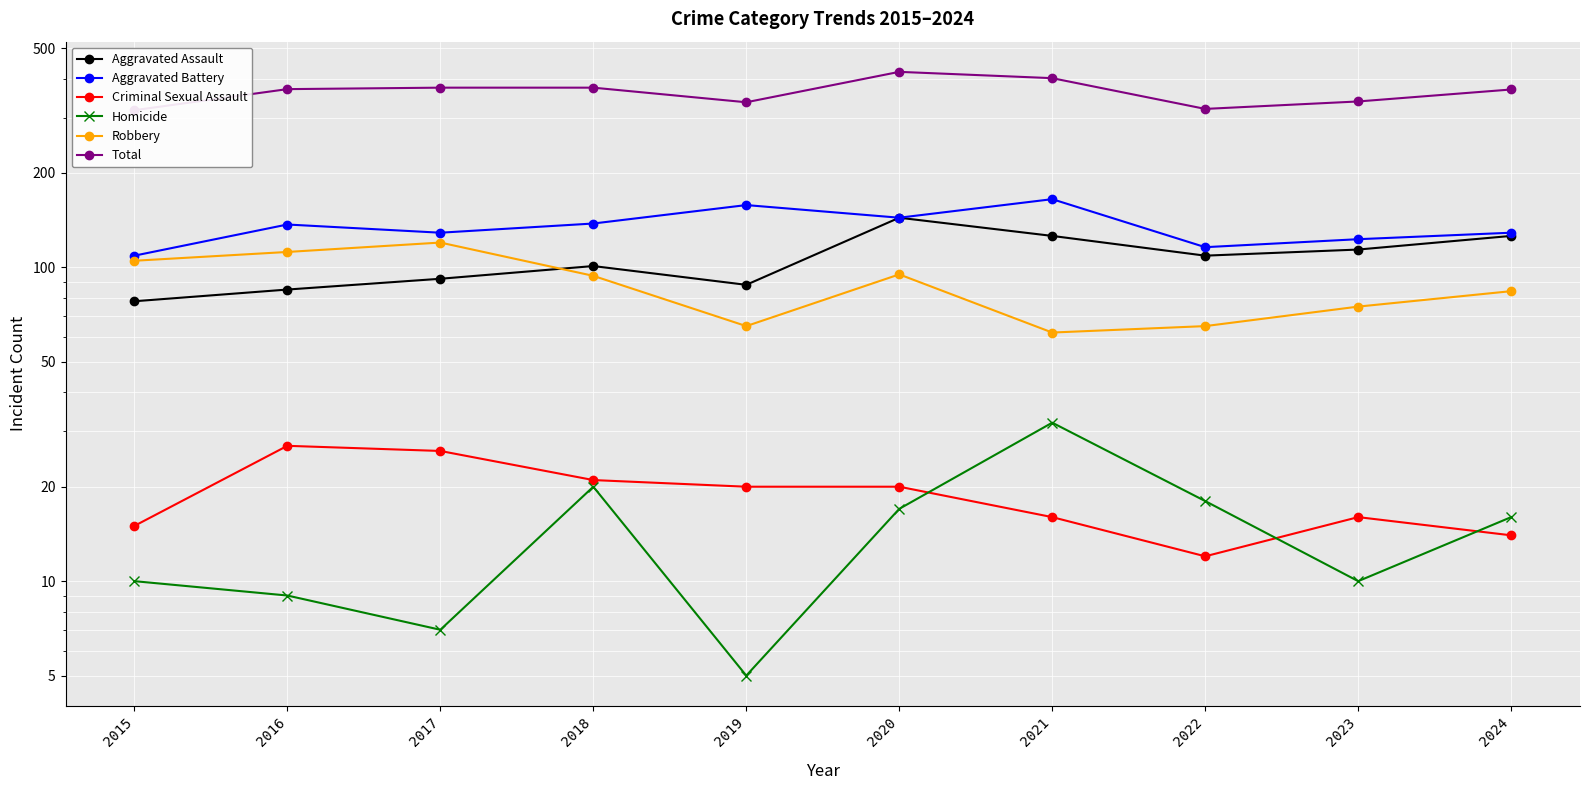

What is the total value across all series at 2018?

748